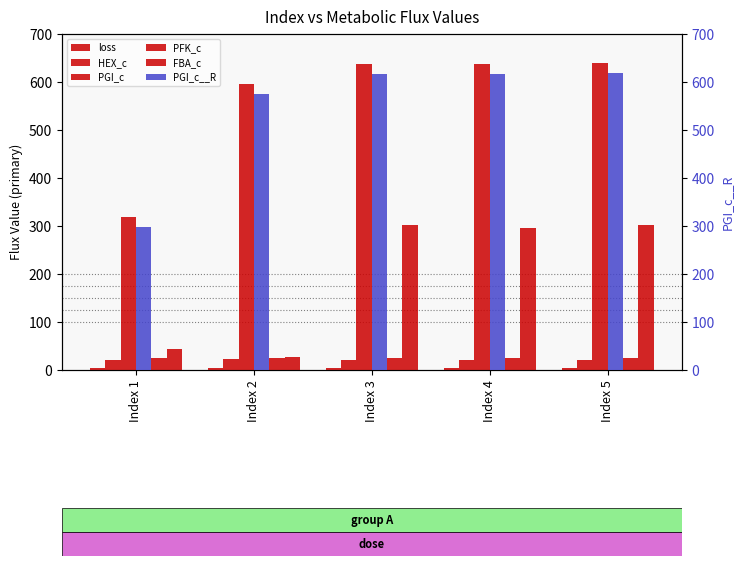

List the series in order of their peak value, lowest first.

loss, HEX_c, PFK_c, FBA_c, PGI_c__R, PGI_c